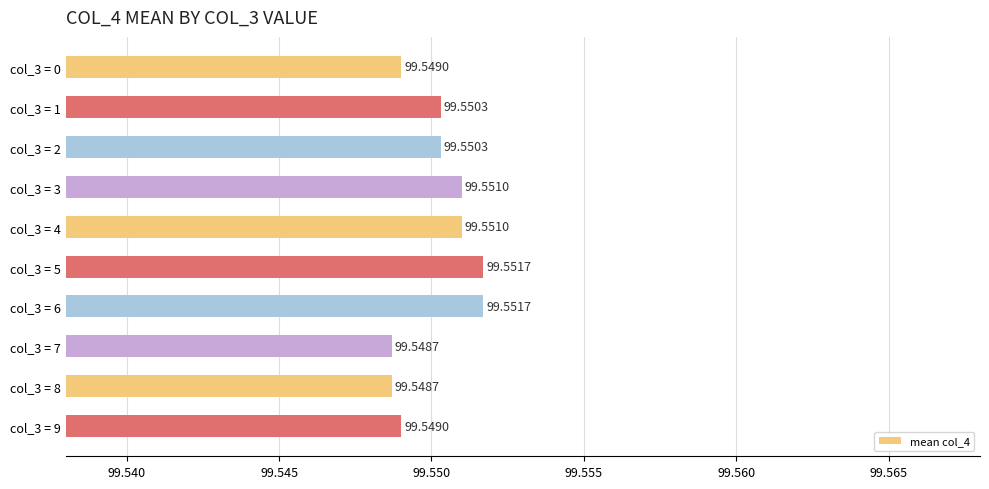

Does the chart contain any negative values?

No